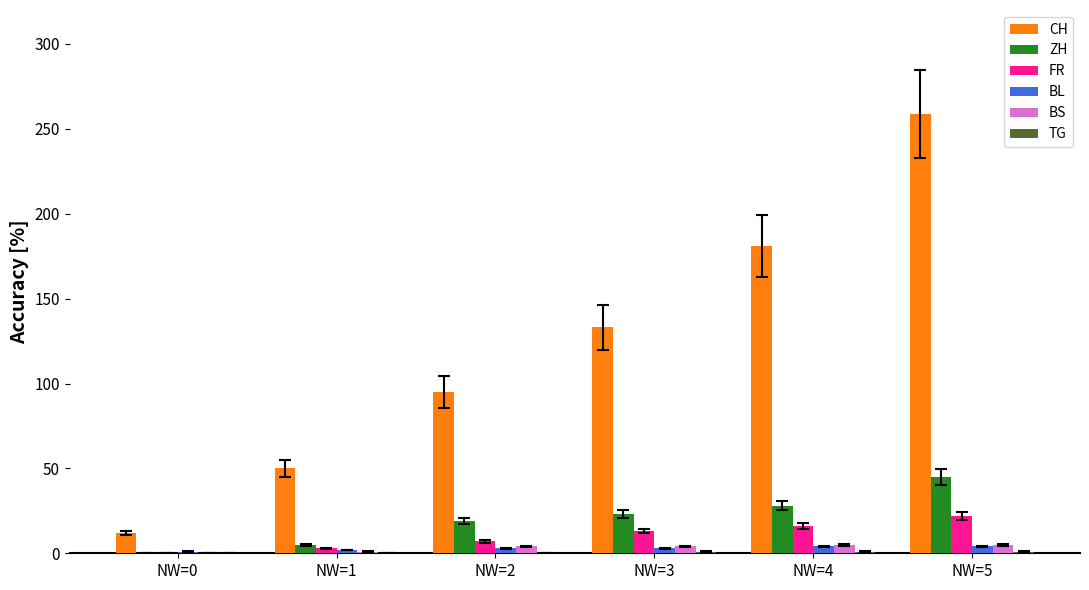

What is the sum of the FR values at NW=2 and NW=4?

23